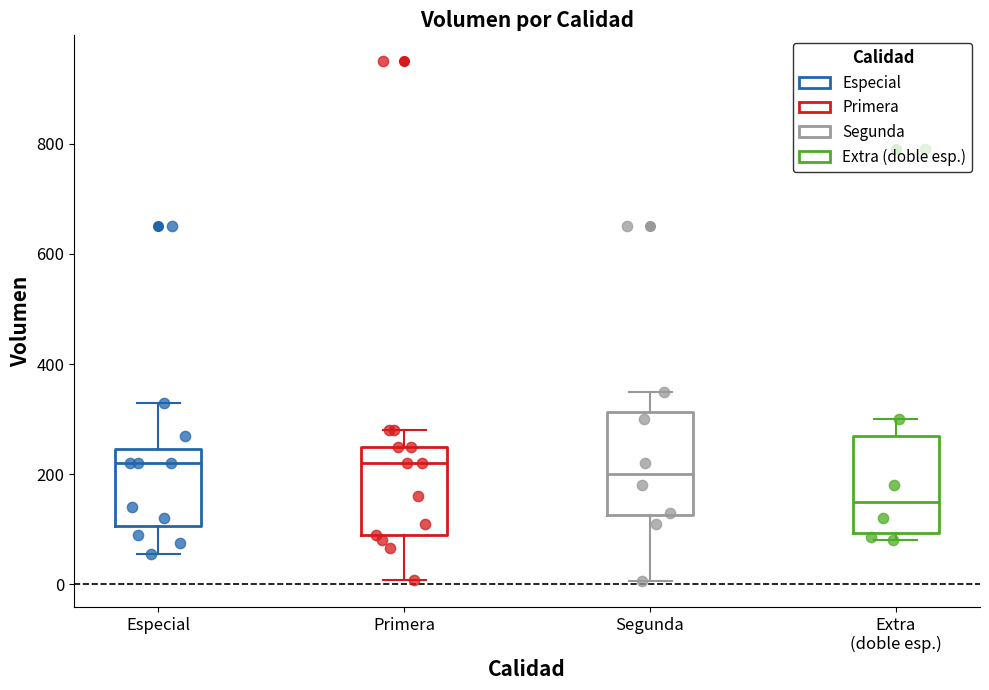

Which box has the lowest median line?

Extra (doble esp.)